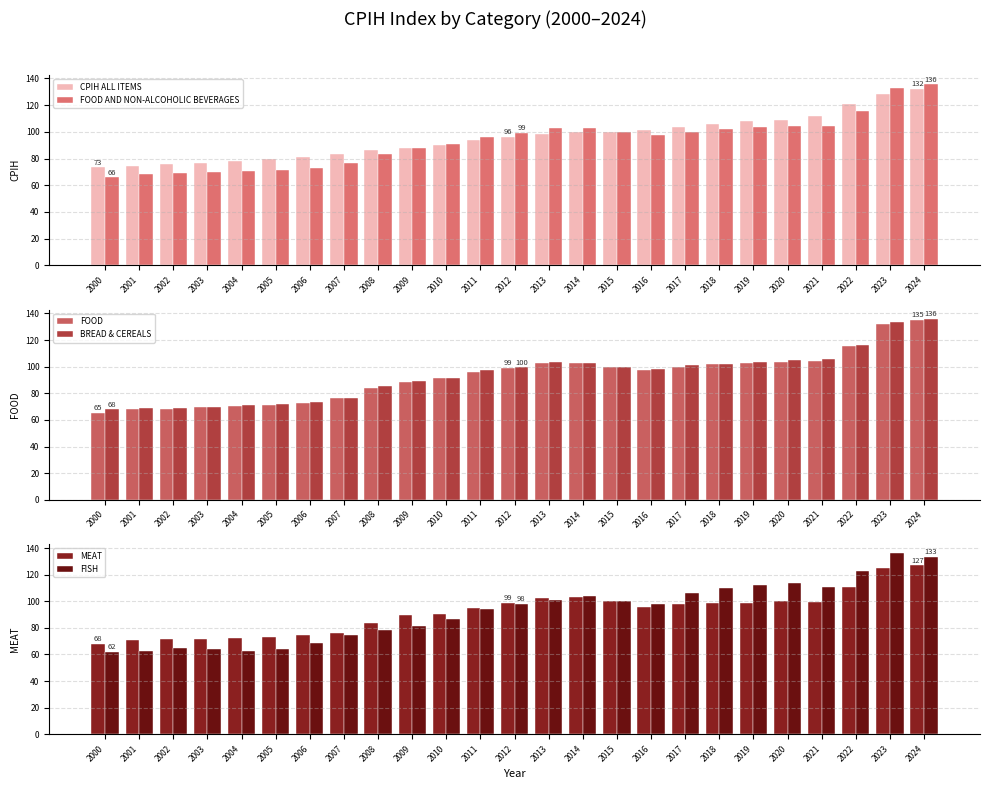

What is the approximate value of BREAD & CEREALS at 2020?

104.8